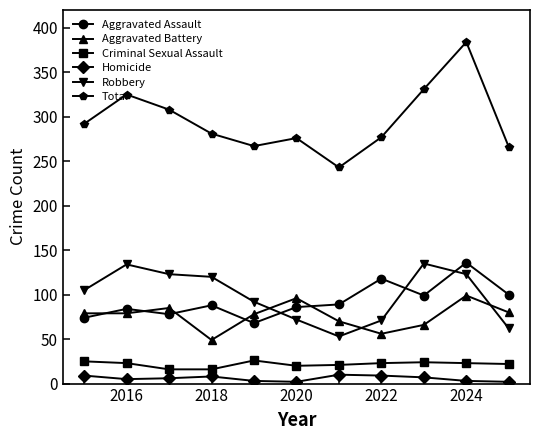

How many interior local valleys does the Total series have?

2